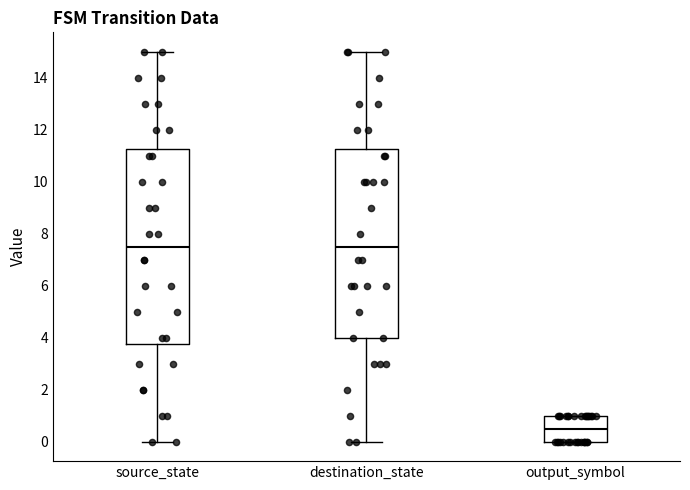

Reading left to right, transcribe this box plot: for each box, give where its median line is, the range the box spans, and where its two whiskers end, as read against the y-axis. The values are not printed on the chart, so give them approximately, as read against the axis.

source_state: median 7.6, box 3.8 to 11.2, whiskers 0.0 to 15.0
destination_state: median 7.6, box 4.0 to 11.2, whiskers 0.0 to 15.0
output_symbol: median 0.6, box 0.0 to 1.0, whiskers 0.0 to 1.0